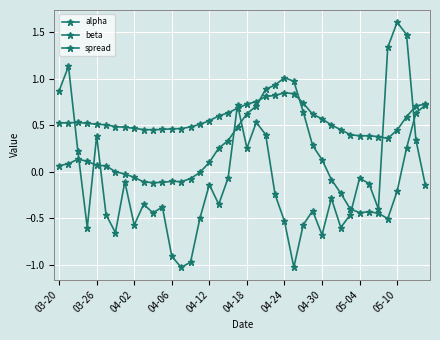

List the series in order of their peak value, highest first.

spread, beta, alpha